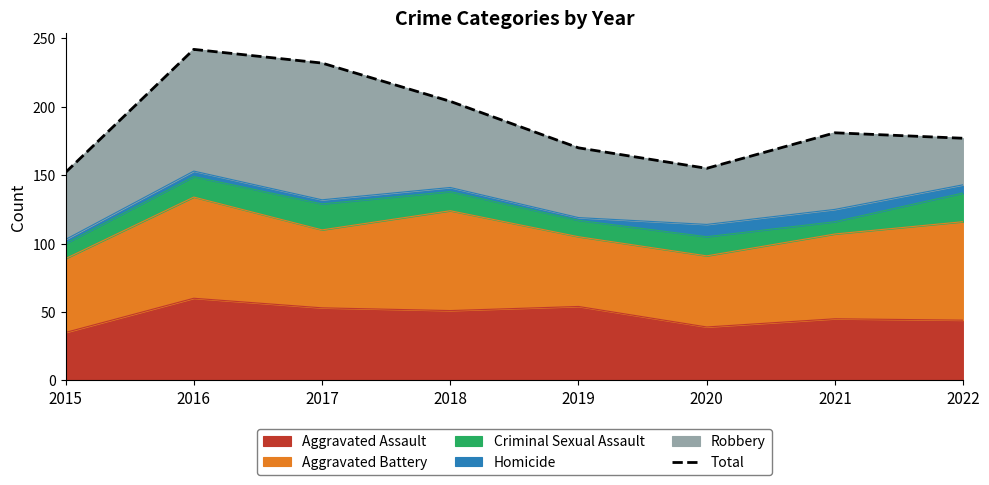

What is the highest value of the Aggravated Assault series?

60